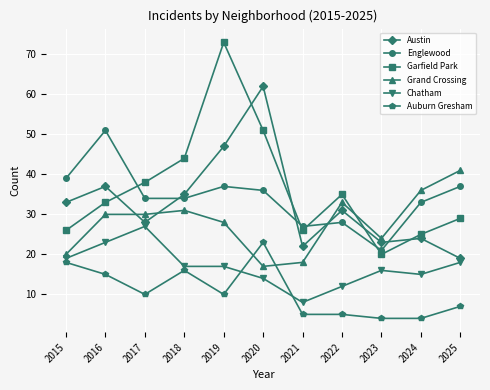

Does the chart display data point markers on the line(s)?

Yes